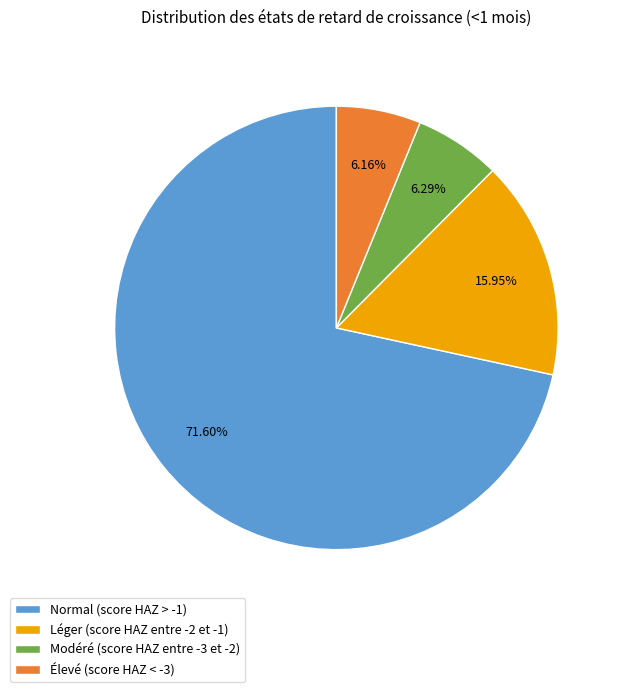

Which slice is the largest?

Normal (score HAZ > -1)